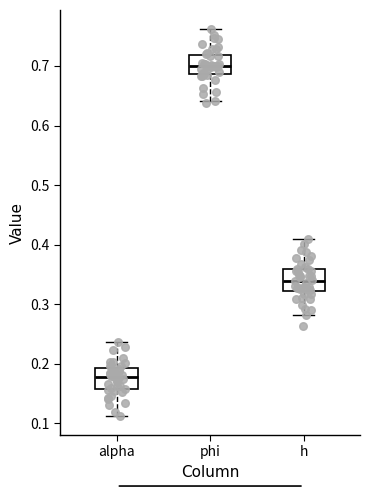

Reading left to right, transcribe this box plot: for each box, give where its median line is, the range the box spans, and where its two whiskers end, as read against the y-axis. The values are not printed on the chart, so give them approximately, as read against the axis.

alpha: median 0.18, box 0.16 to 0.19, whiskers 0.11 to 0.24
phi: median 0.70, box 0.69 to 0.72, whiskers 0.64 to 0.76
h: median 0.34, box 0.32 to 0.36, whiskers 0.28 to 0.41